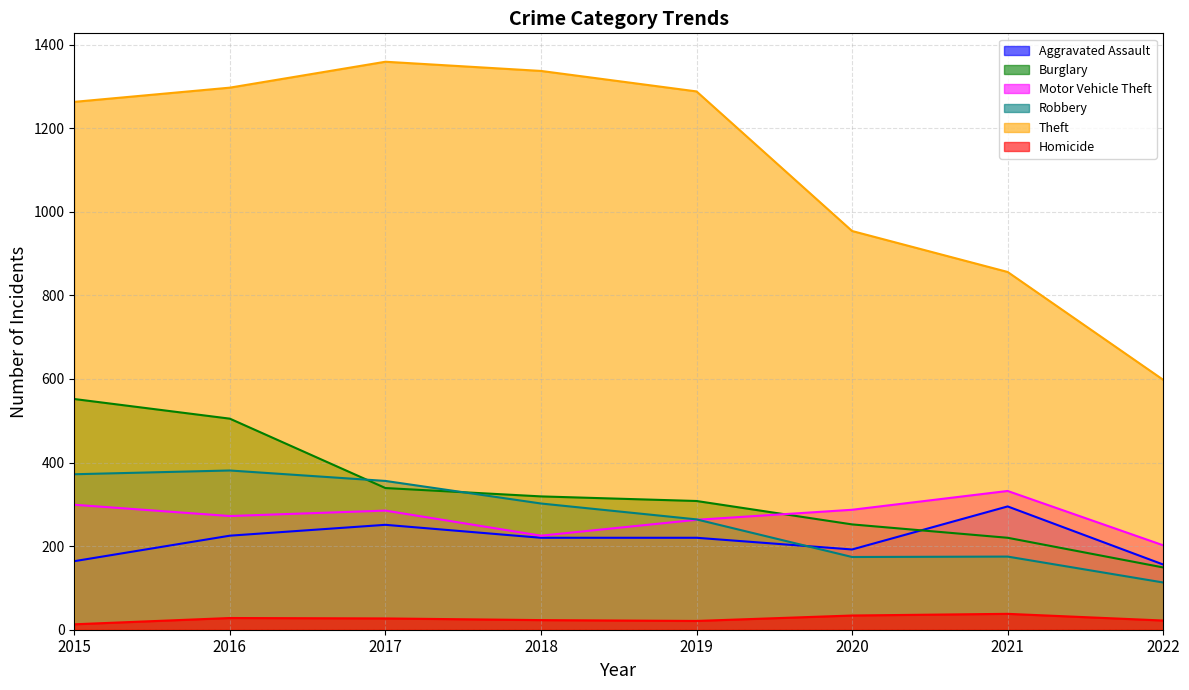

Which label corresponds to the largest value in the chart?

2017